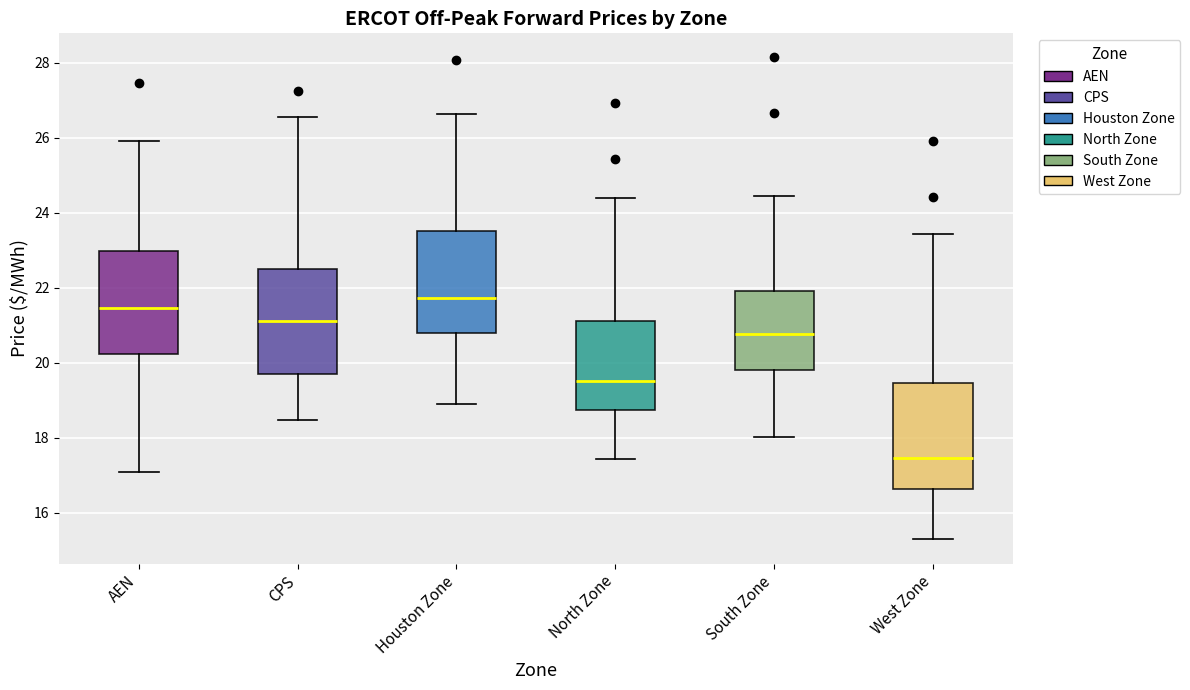

Where does the median line of the box for CPS sit on the y-axis? The values are not printed on the chart, so give them approximately, as read against the axis.

21.0